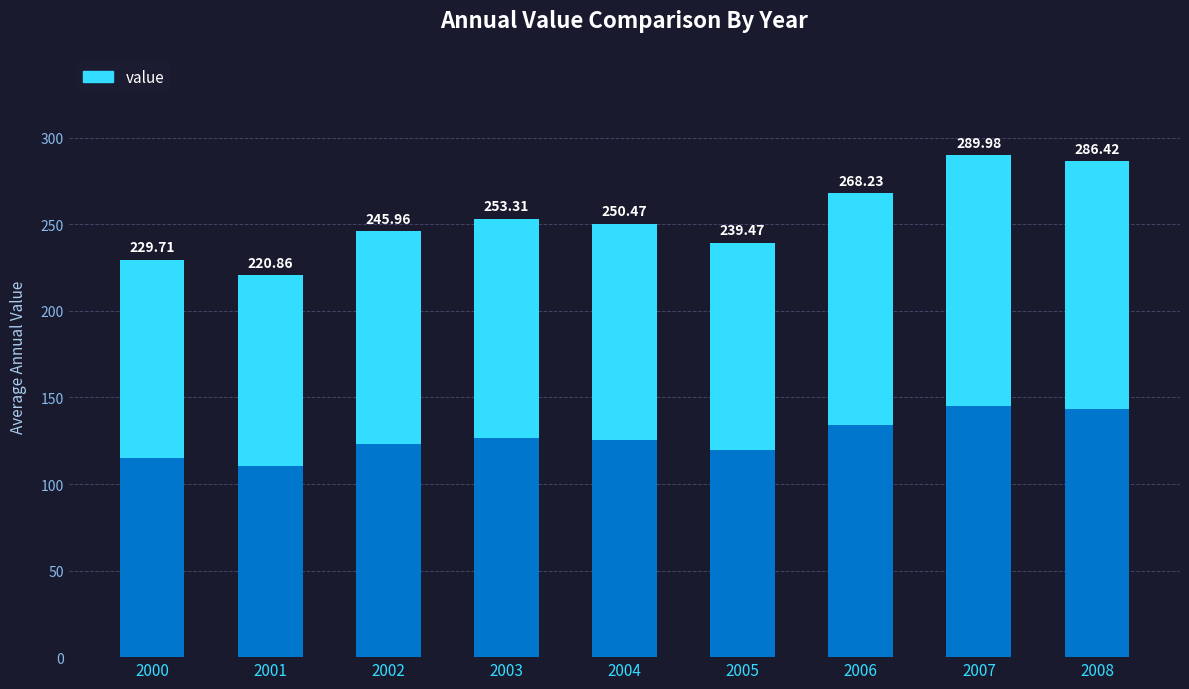

List the labels in order of value, largest first.

2007, 2008, 2006, 2003, 2004, 2002, 2005, 2000, 2001